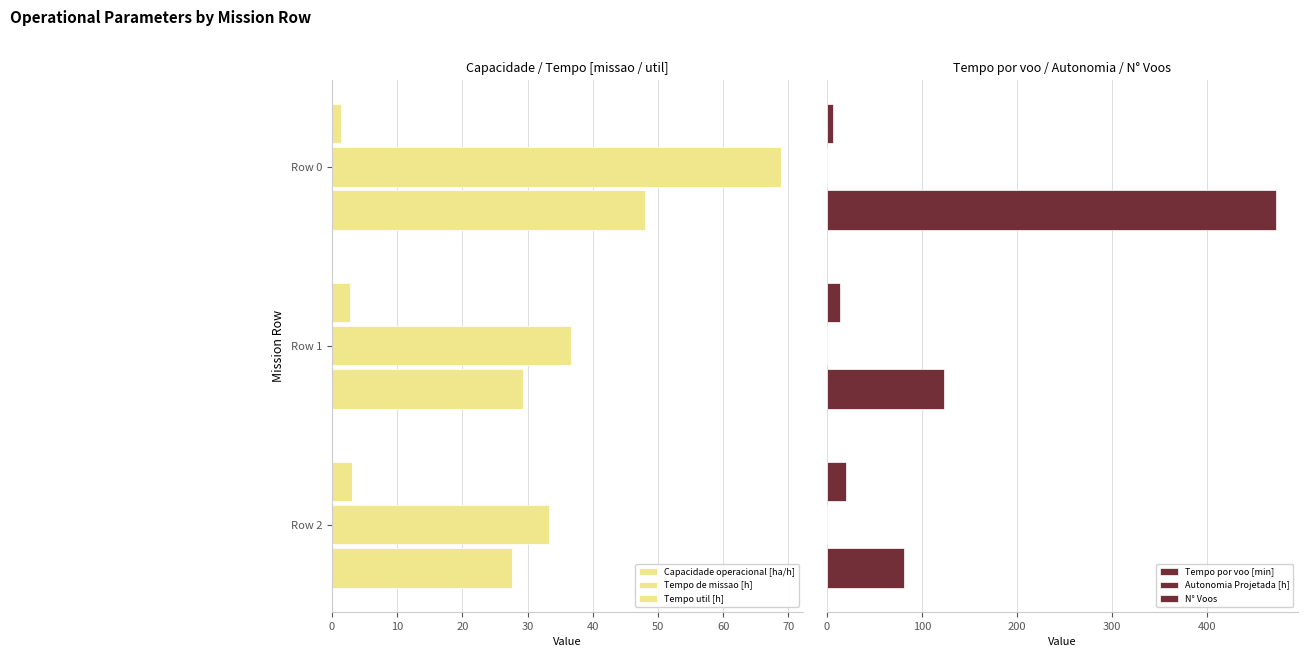

Is it true that N° Voos equals 472.0 at Row 0?

True